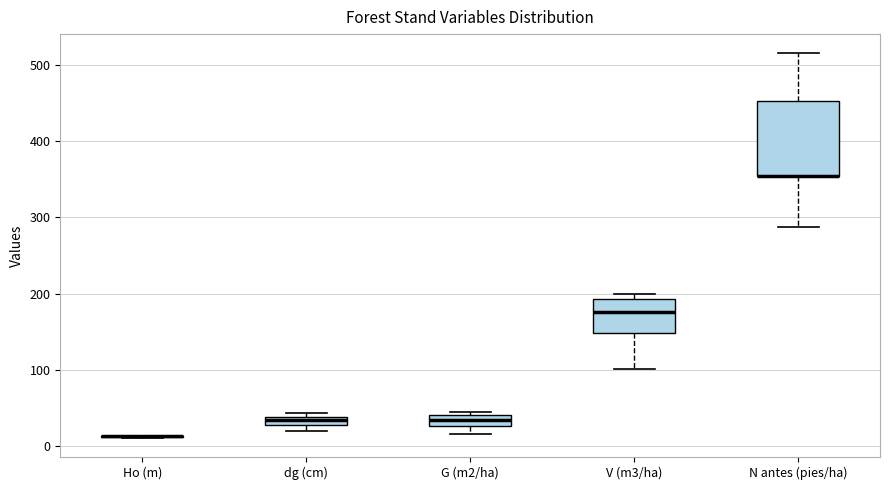

Which box is the tallest, from its lower edge to its upper edge?

N antes (pies/ha)